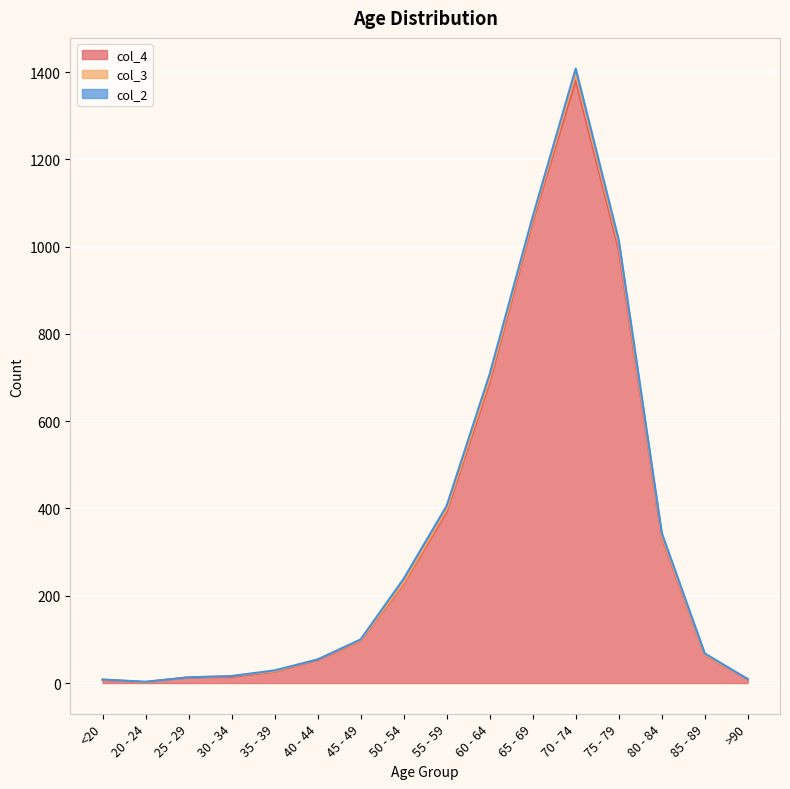

What is the sum of all col_3 values?

60